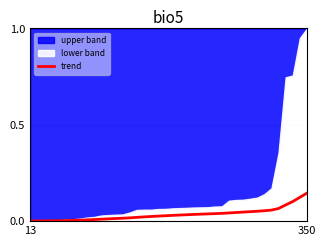

What is the label of the 13th point from the left?

12